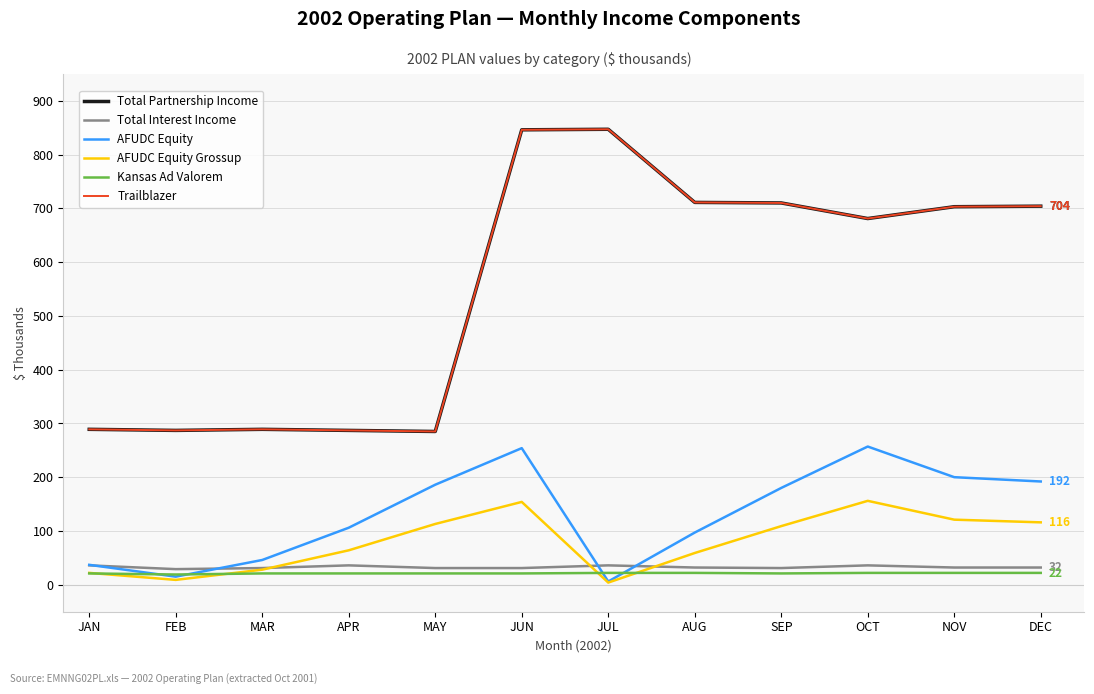

True or false: Total Interest Income has a value of 22 at APR.

False